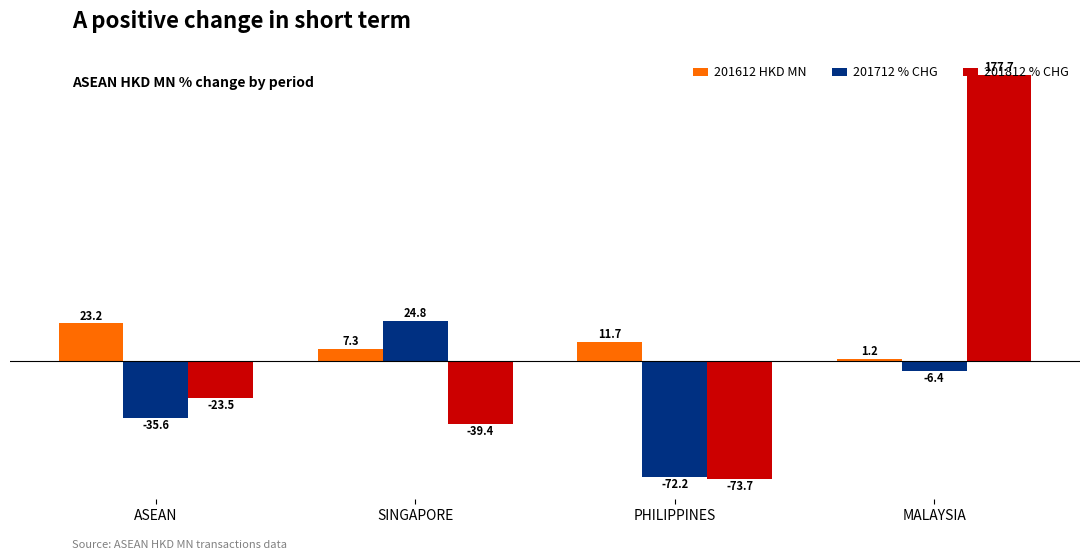

What is the sum of all 201812 % CHG values?

41.1